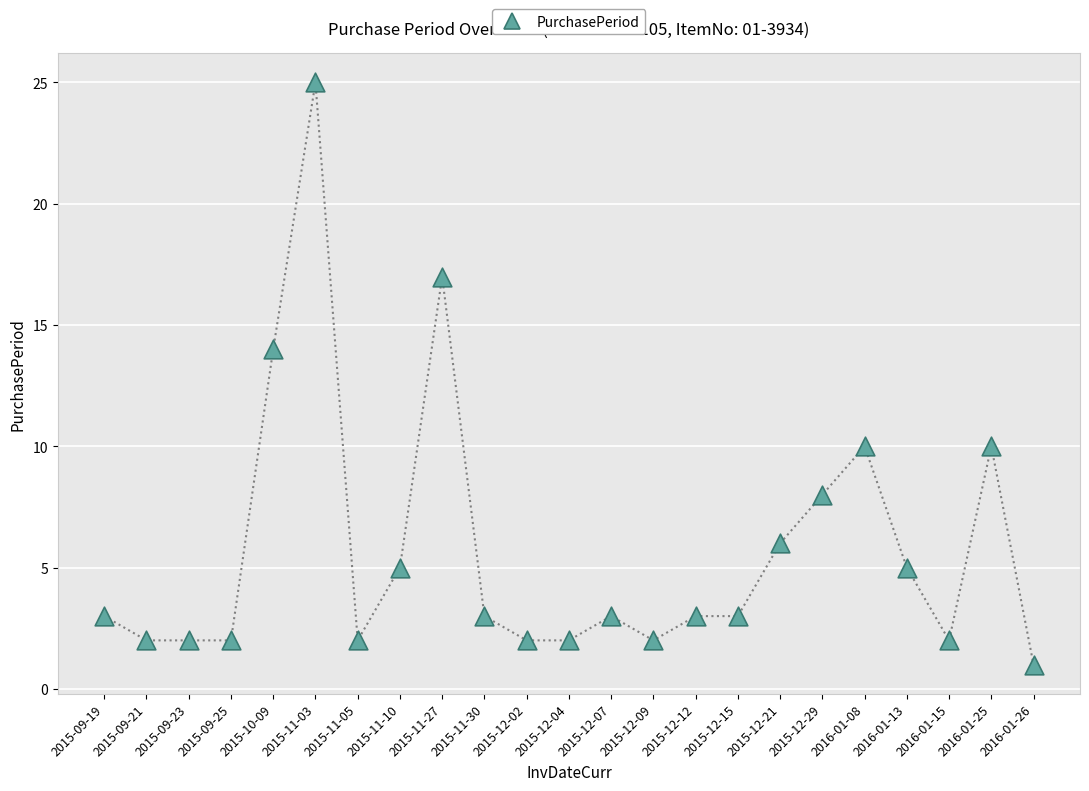

What Y value in the scatter plot is closest to 13?

14